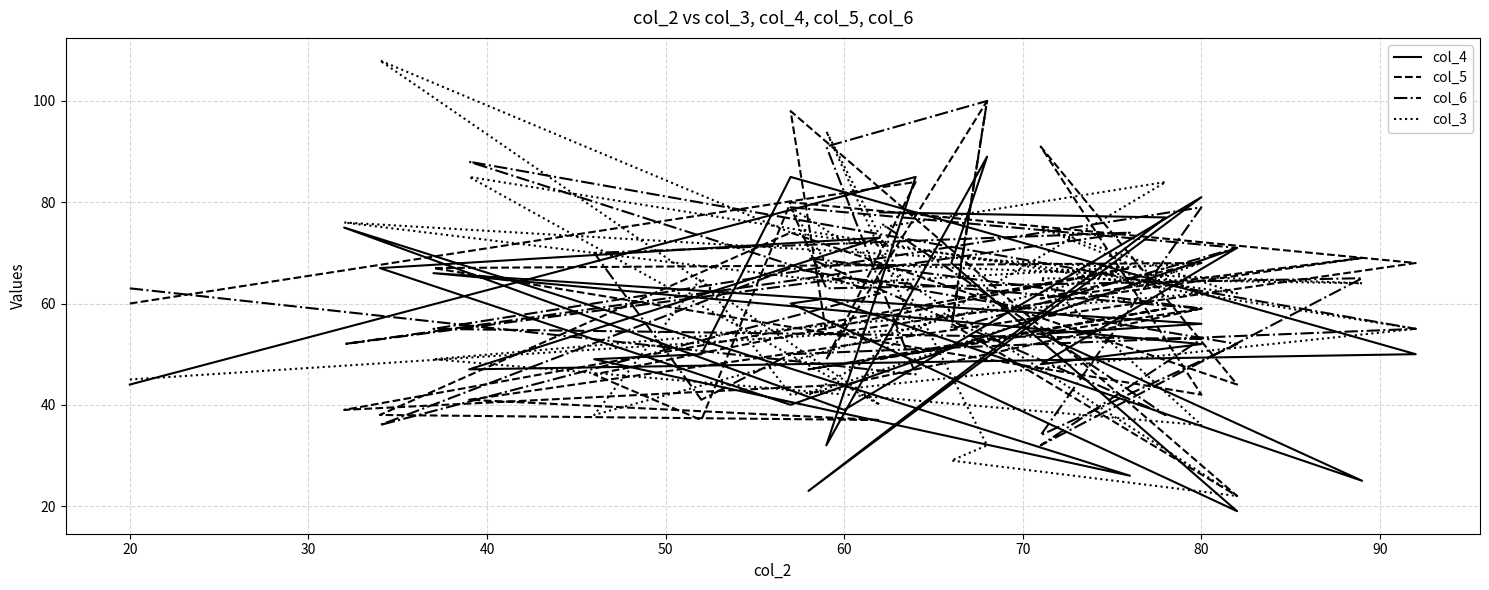

What is the difference between the maximum and minimum values in the col_3 series?

86